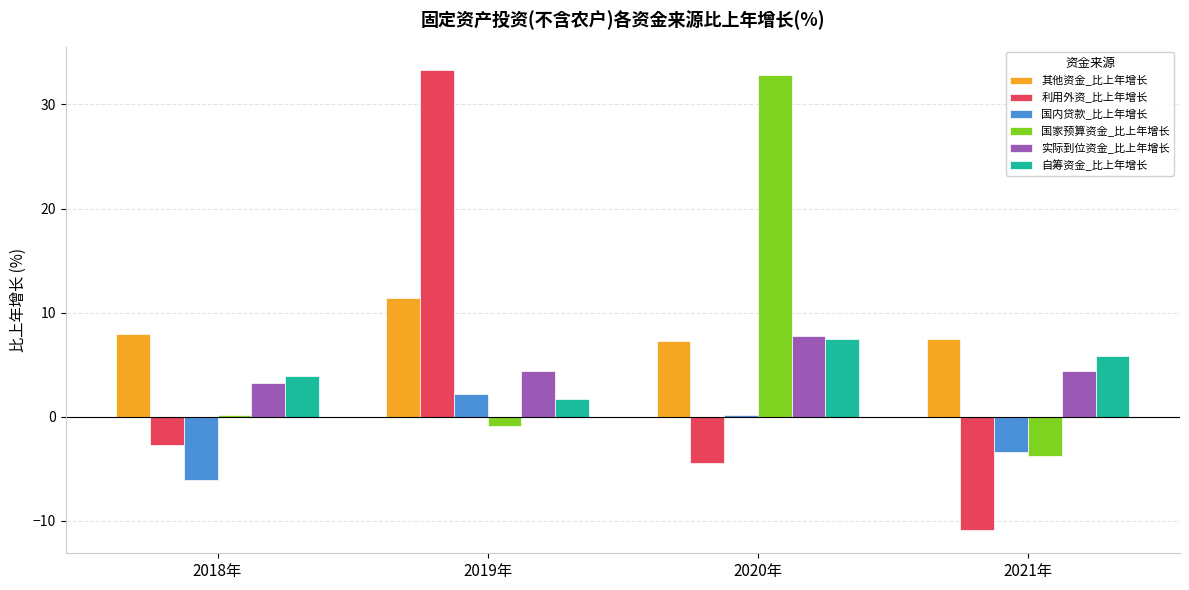

How many distinct data groups are displayed?

6